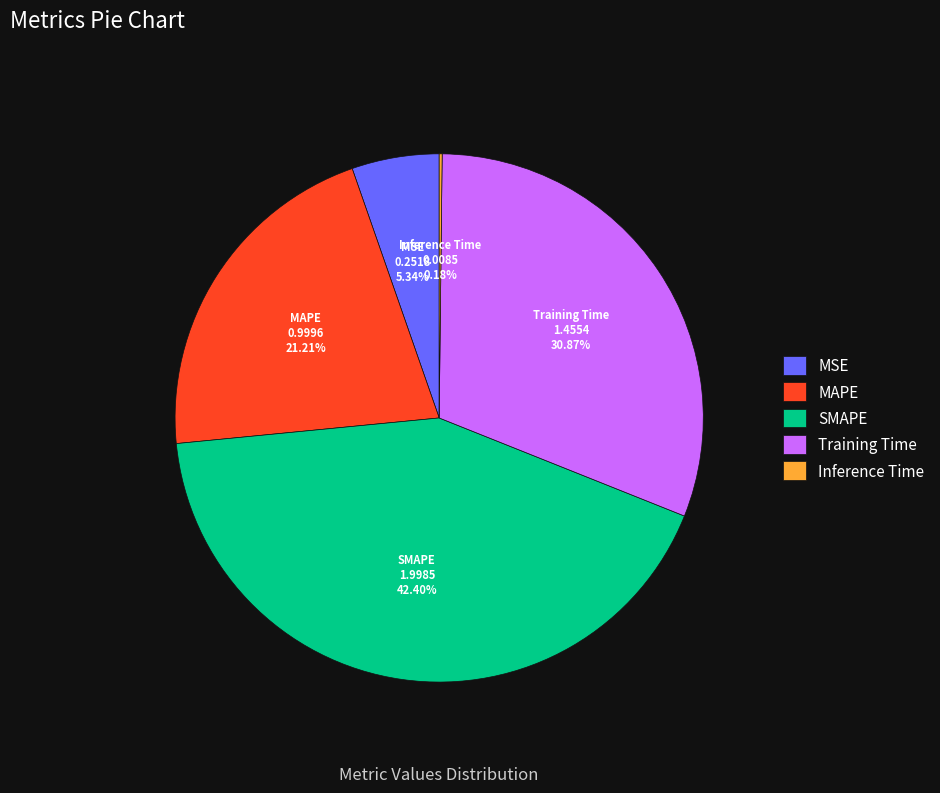

Which has a higher value, Training Time or SMAPE?

SMAPE